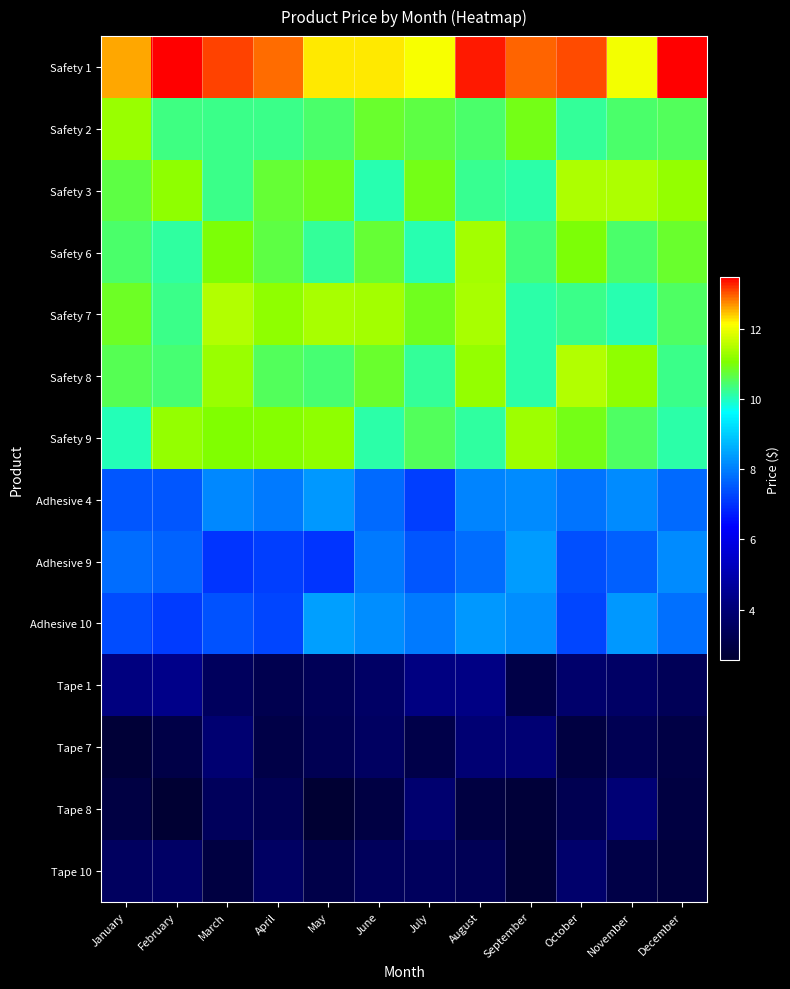

Reading left to right, transcribe all the data shown in this chart.

Safety 1: January=12.6	February=13.4	March=13.1	April=12.9	May=12.2	June=12.2	July=12.1	August=13.3	September=12.9	October=13.1	November=12.0	December=13.5
Safety 2: January=11.2	February=10.3	March=10.3	April=10.3	May=10.5	June=10.8	July=10.6	August=10.4	September=10.9	October=10.2	November=10.4	December=10.5
Safety 3: January=10.7	February=11.2	March=10.3	April=10.8	May=10.9	June=10.1	July=10.9	August=10.3	September=10.1	October=11.4	November=11.4	December=11.2
Safety 6: January=10.5	February=10.1	March=11.0	April=10.7	May=10.2	June=10.7	July=10.1	August=11.4	September=10.4	October=11.0	November=10.5	December=10.8
Safety 7: January=10.8	February=10.3	March=11.5	April=11.2	May=11.4	June=11.3	July=10.9	August=11.4	September=10.1	October=10.3	November=10.1	December=10.5
Safety 8: January=10.6	February=10.4	March=11.2	April=10.5	May=10.4	June=10.8	July=10.2	August=11.2	September=10.1	October=11.5	November=11.2	December=10.3
Safety 9: January=10.0	February=11.2	March=11.1	April=11.1	May=11.2	June=10.1	July=10.5	August=10.2	September=11.3	October=10.9	November=10.5	December=10.1
Adhesive 4: January=7.5	February=7.5	March=8.1	April=8.0	May=8.3	June=7.7	July=7.2	August=8.1	September=8.1	October=7.8	November=8.2	December=7.7
Adhesive 9: January=7.8	February=7.6	March=7.0	April=7.2	May=7.0	June=8.0	July=7.5	August=7.8	September=8.4	October=7.4	November=7.6	December=8.1
Adhesive 10: January=7.3	February=7.1	March=7.4	April=7.2	May=8.4	June=8.2	July=8.0	August=8.3	September=8.2	October=7.3	November=8.3	December=7.8
Tape 1: January=4.2	February=4.3	March=3.5	April=3.2	May=3.3	June=3.6	July=4.2	August=4.3	September=3.0	October=3.8	November=3.6	December=3.3
Tape 7: January=2.7	February=3.0	March=3.9	April=3.0	May=3.3	June=3.6	July=3.0	August=4.0	September=3.9	October=2.9	November=3.2	December=3.0
Tape 8: January=2.9	February=2.6	March=3.4	April=3.3	May=2.6	June=2.9	July=3.9	August=2.9	September=2.7	October=3.2	November=4.0	December=2.9
Tape 10: January=3.5	February=3.6	March=2.9	April=3.6	May=3.1	June=3.4	July=3.5	August=3.3	September=2.6	October=3.8	November=3.0	December=2.8